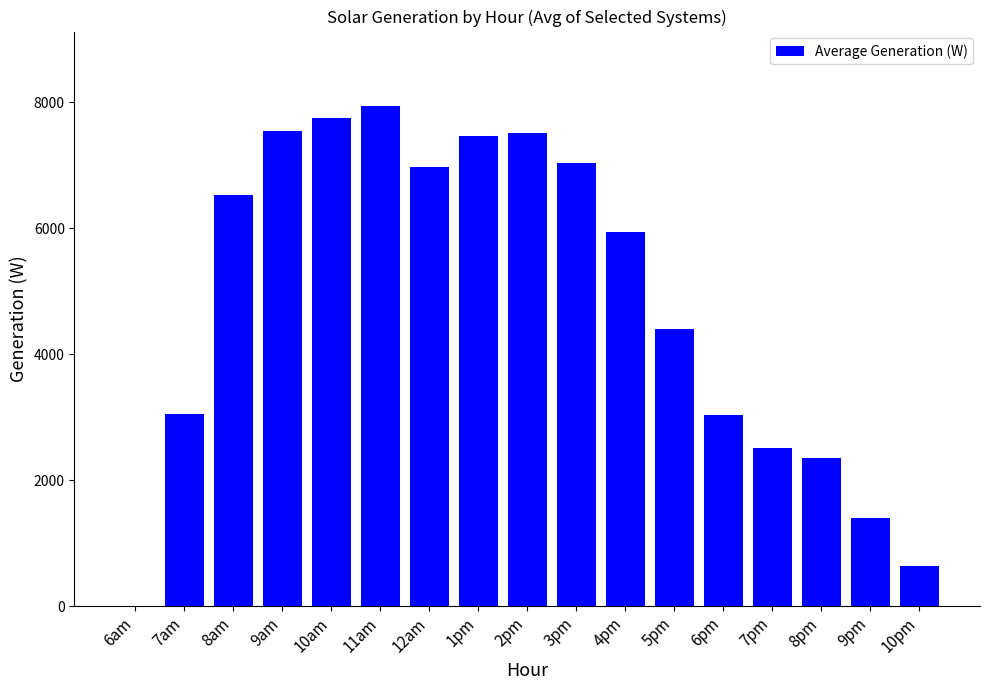

The chart shows a value of 10253.1 at 1pm. True or false?

False